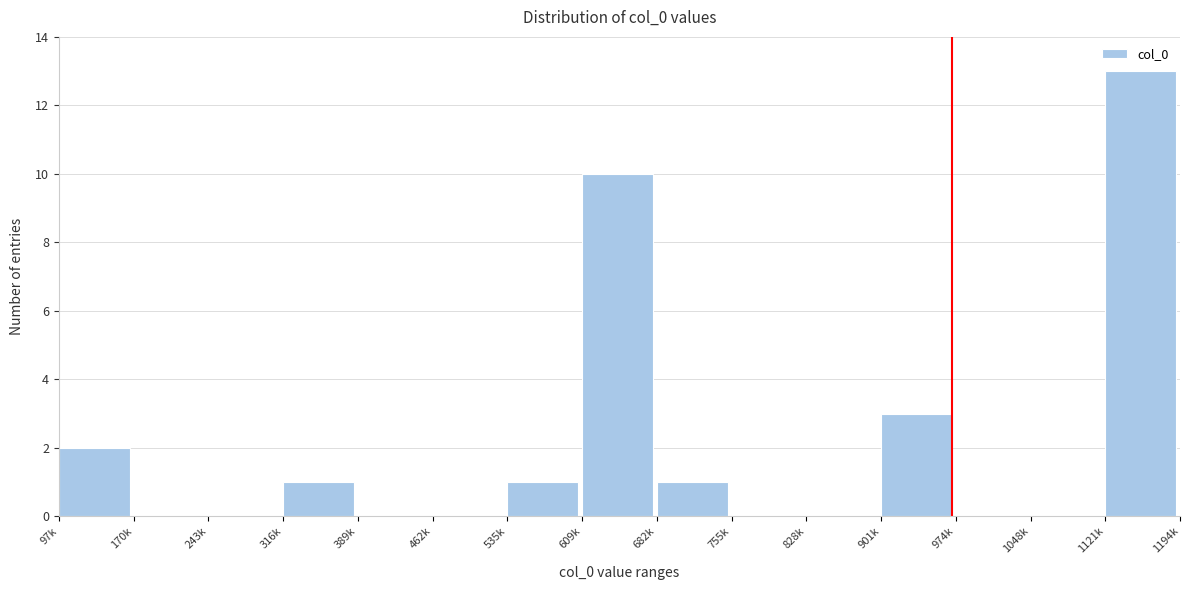

Reading left to right, extract all data points from this chart.

97k=2	170k=0	243k=0	316k=1	389k=0	462k=0	535k=1	609k=10	682k=1	755k=0	828k=0	901k=3	974k=0	1048k=0	1121k=13